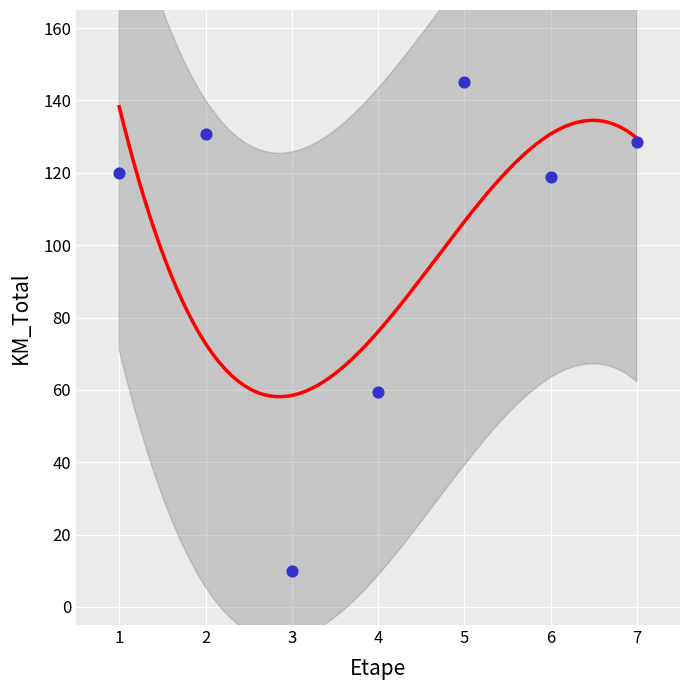

What Y value in the scatter plot is closest to 77?

59.4